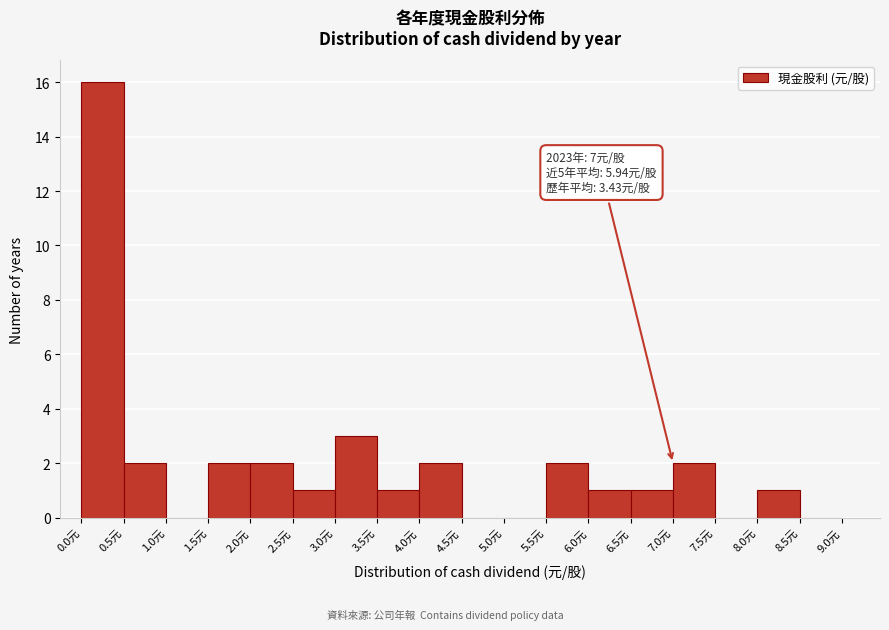

Which range on the x-axis has the tallest bar?

0.0 to 0.5